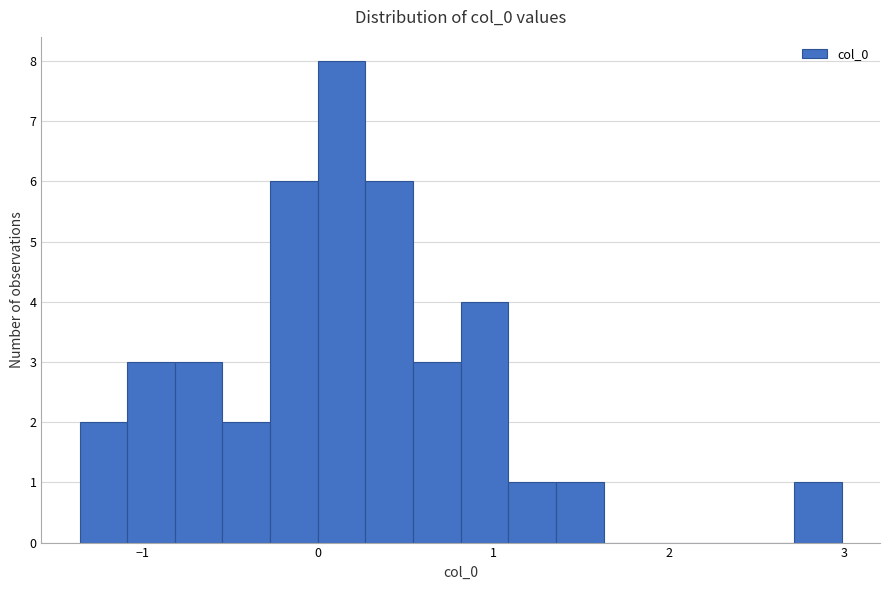

Around what value on the x-axis is the tallest bar? Give the approximate position of its centre, as read against the axis.

0.1